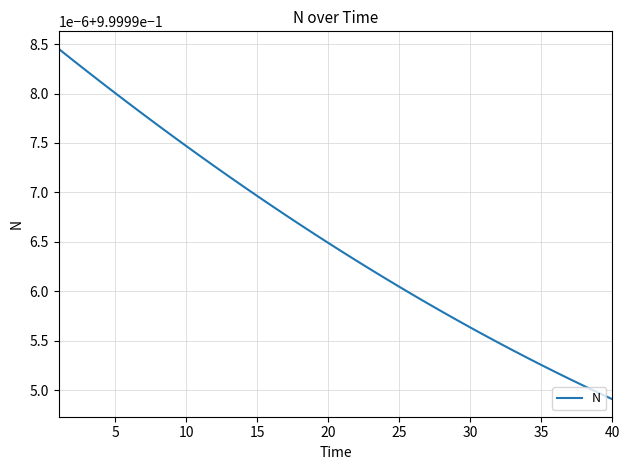

Does the chart have visible grid lines?

Yes